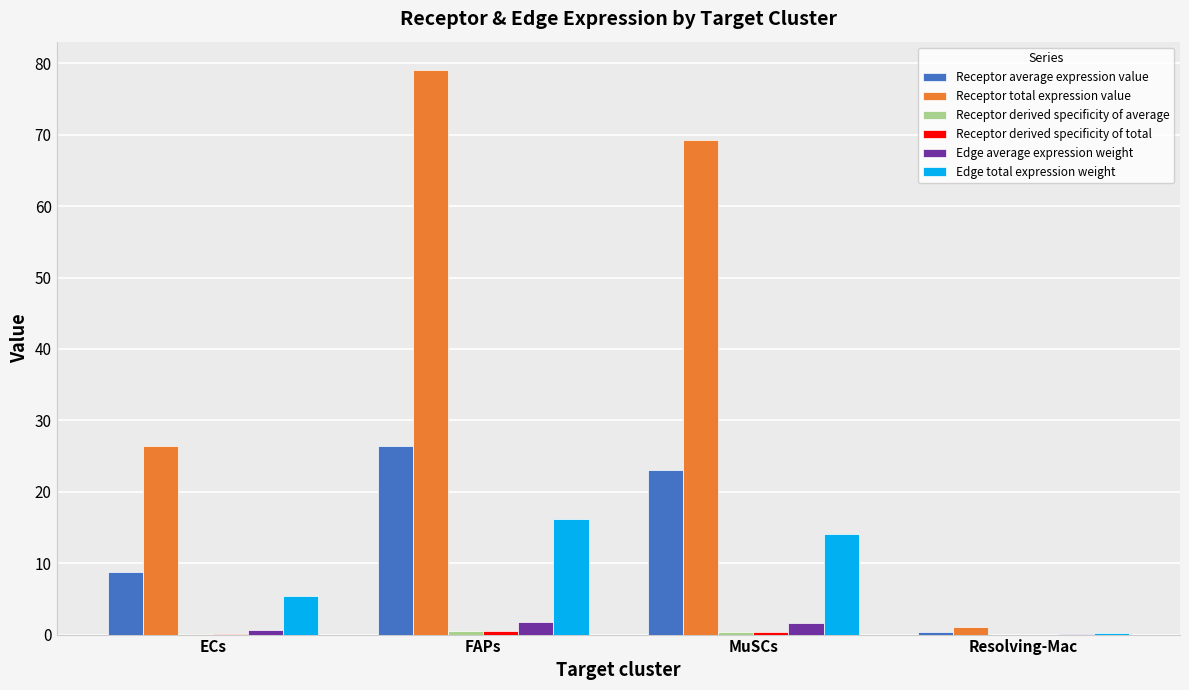

Which series has the largest total across all categories?

Receptor total expression value